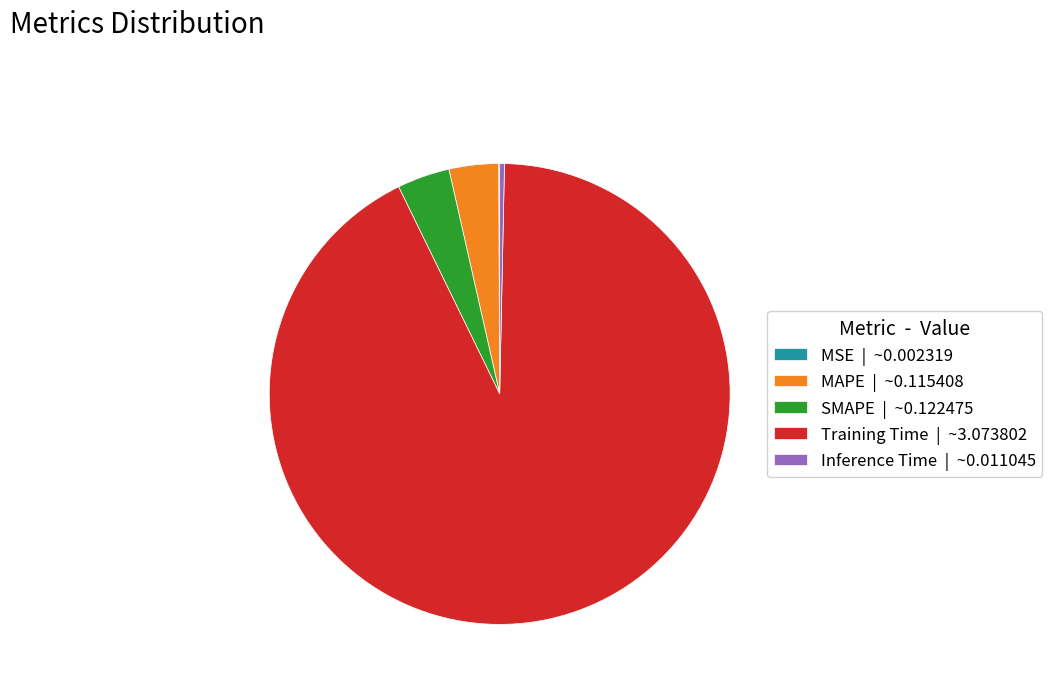

Is there any slice that represents more than half of the pie?

Yes